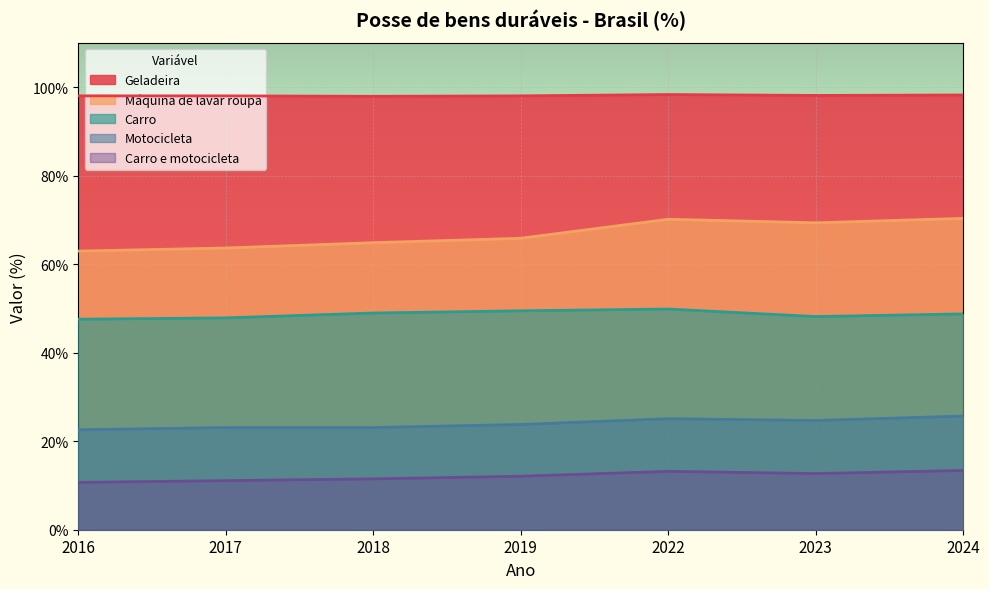

How many interior local valleys does the Carro series have?

1